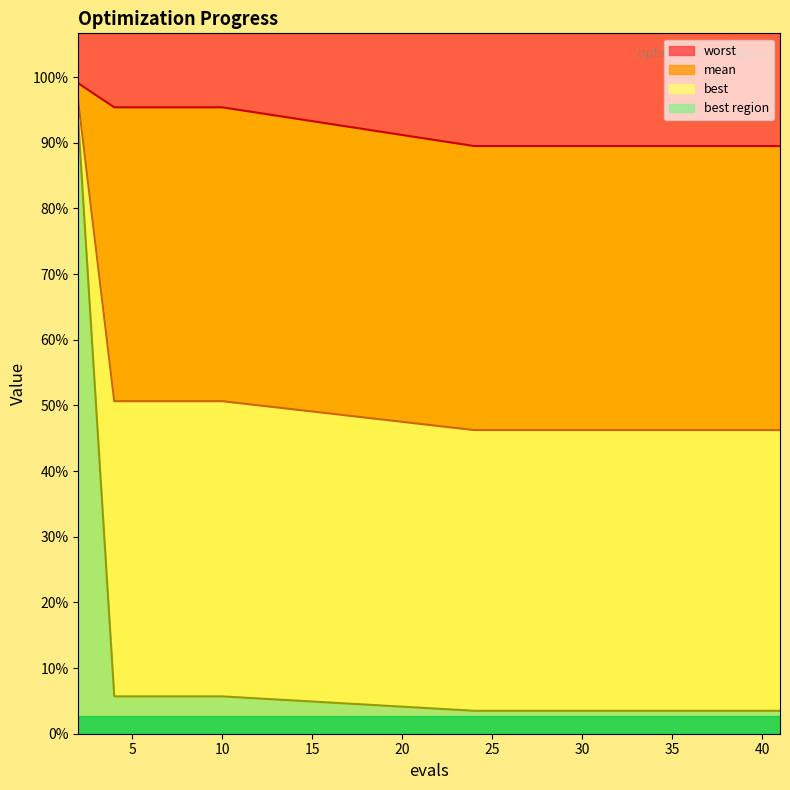

Reading left to right, extract all data points from this chart.

mean: 2=2.9	4=1.5	6=1.5	8=1.5	10=1.5	24=1.4	26=1.4	28=1.4	30=1.4	32=1.4	34=1.4	35=1.4	37=1.4	39=1.4	41=1.4
best: 2=2.8	4=0.2	6=0.2	8=0.2	10=0.2	24=0.1	26=0.1	28=0.1	30=0.1	32=0.1	34=0.1	35=0.1	37=0.1	39=0.1	41=0.1
worst: 2=3.0	4=2.9	6=2.9	8=2.9	10=2.9	24=2.7	26=2.7	28=2.7	30=2.7	32=2.7	34=2.7	35=2.7	37=2.7	39=2.7	41=2.7